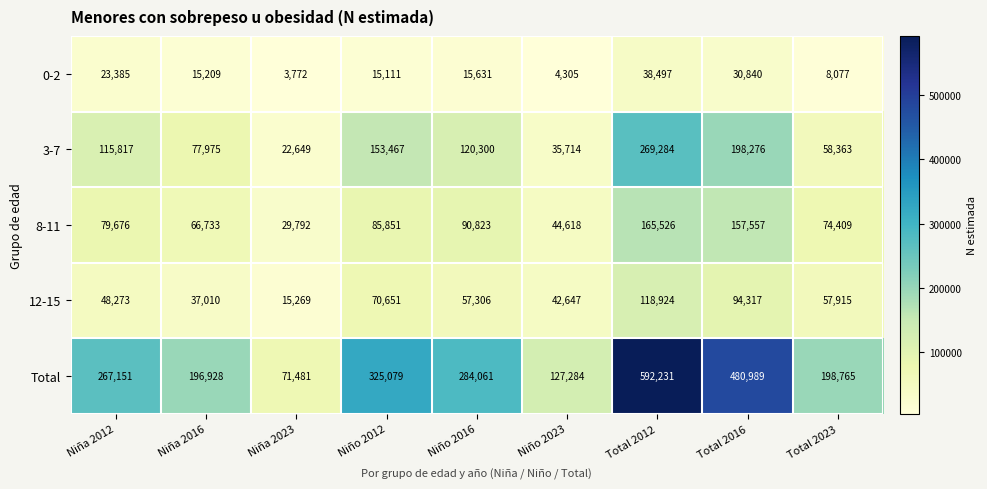

What is the approximate value of Total at Niño 2012?

325079